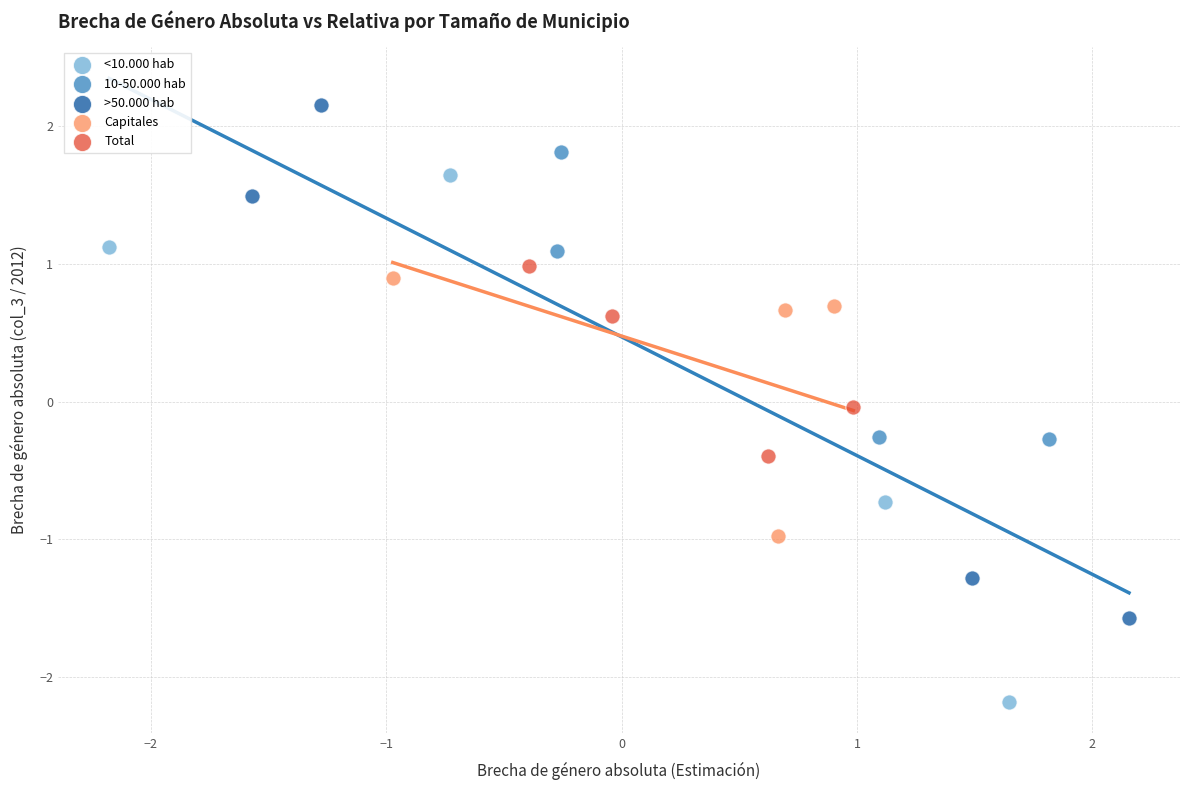

Which series contains the lowest Y value?

<10.000 hab